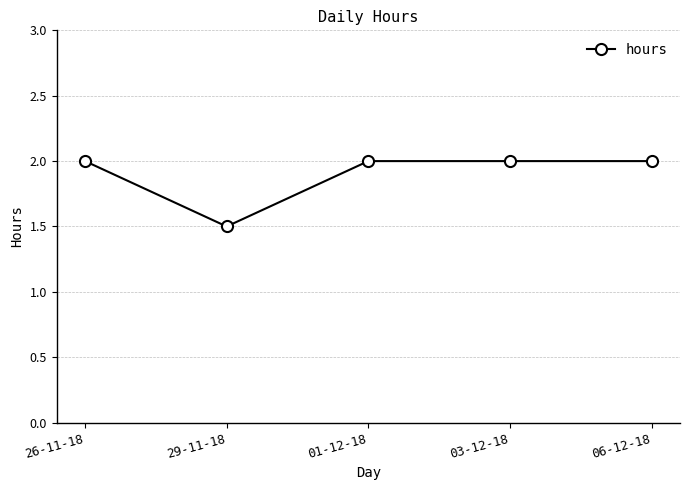

What is the smallest value displayed?

1.5